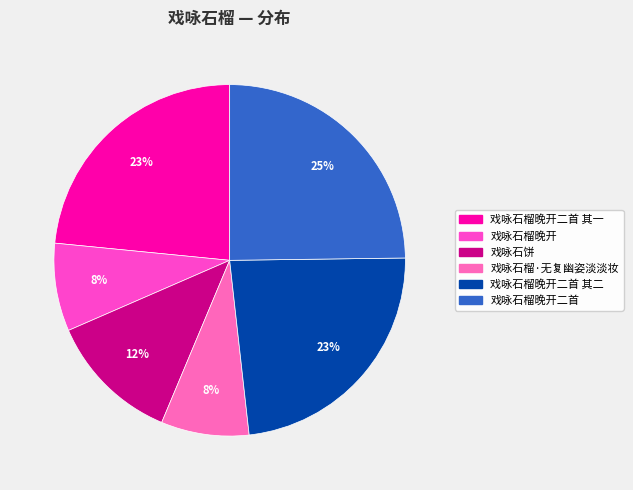

How many slices are in this pie chart?

6